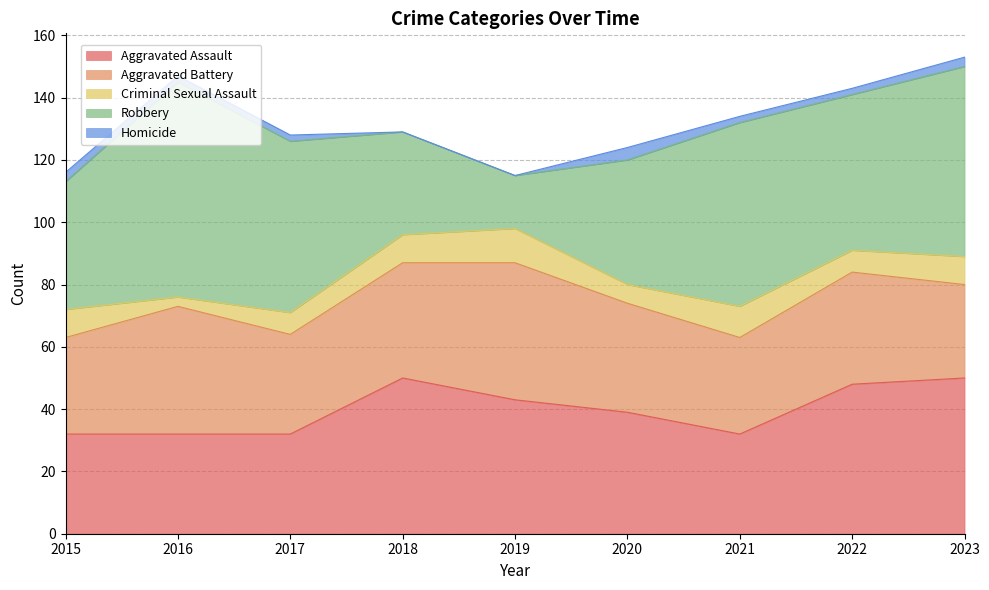

At 2019, list the series in order from smallest to largest.

Homicide, Criminal Sexual Assault, Robbery, Aggravated Assault, Aggravated Battery